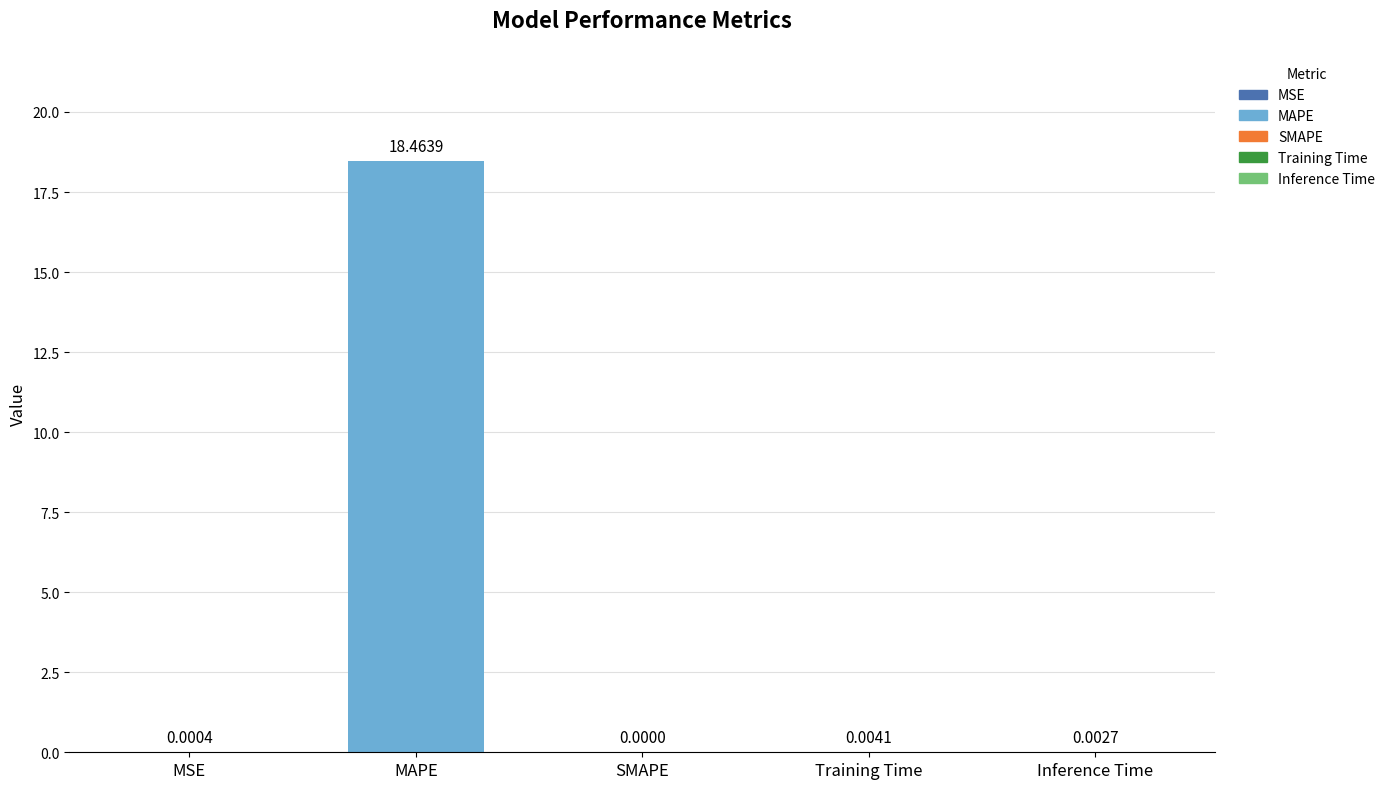

At which category does the chart reach its peak across all series?

MAPE